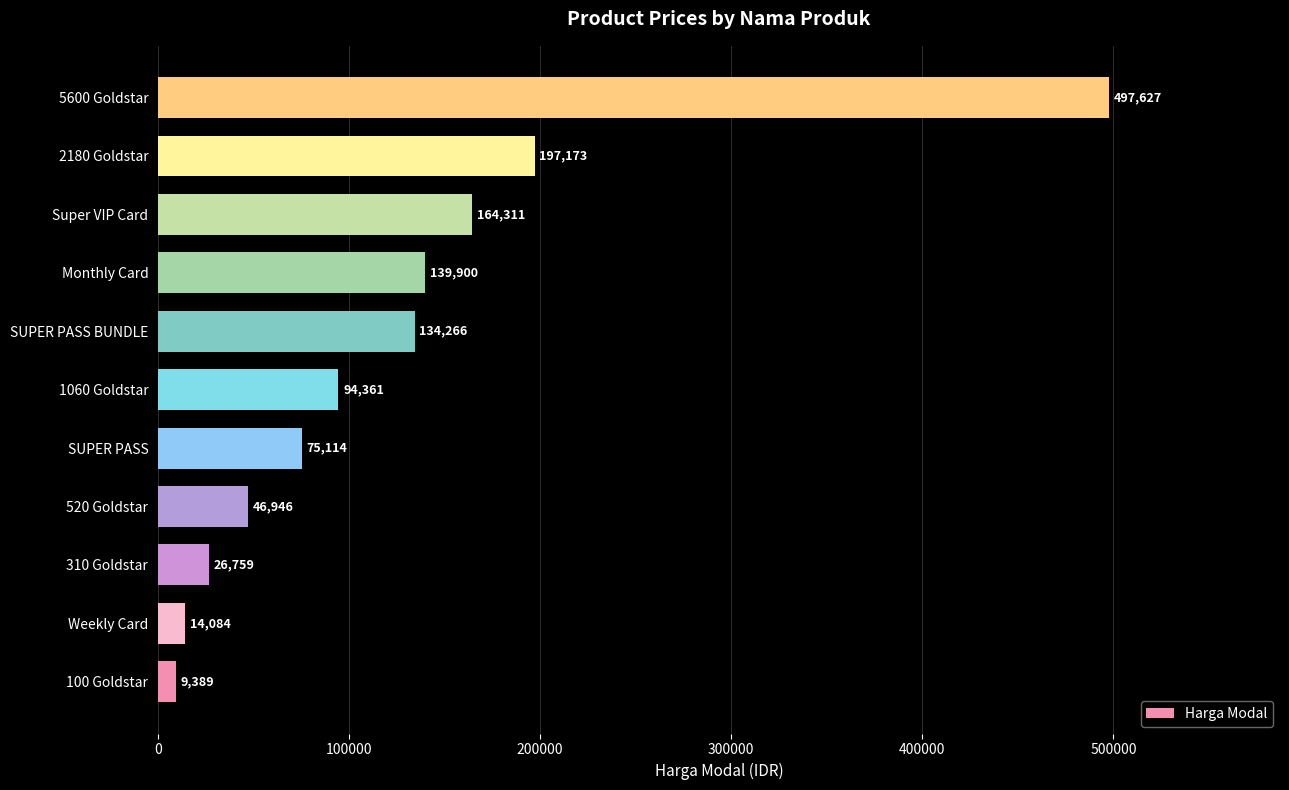

List the labels in order of value, largest first.

5600 Goldstar, 2180 Goldstar, Super VIP Card, Monthly Card, SUPER PASS BUNDLE, 1060 Goldstar, SUPER PASS, 520 Goldstar, 310 Goldstar, Weekly Card, 100 Goldstar